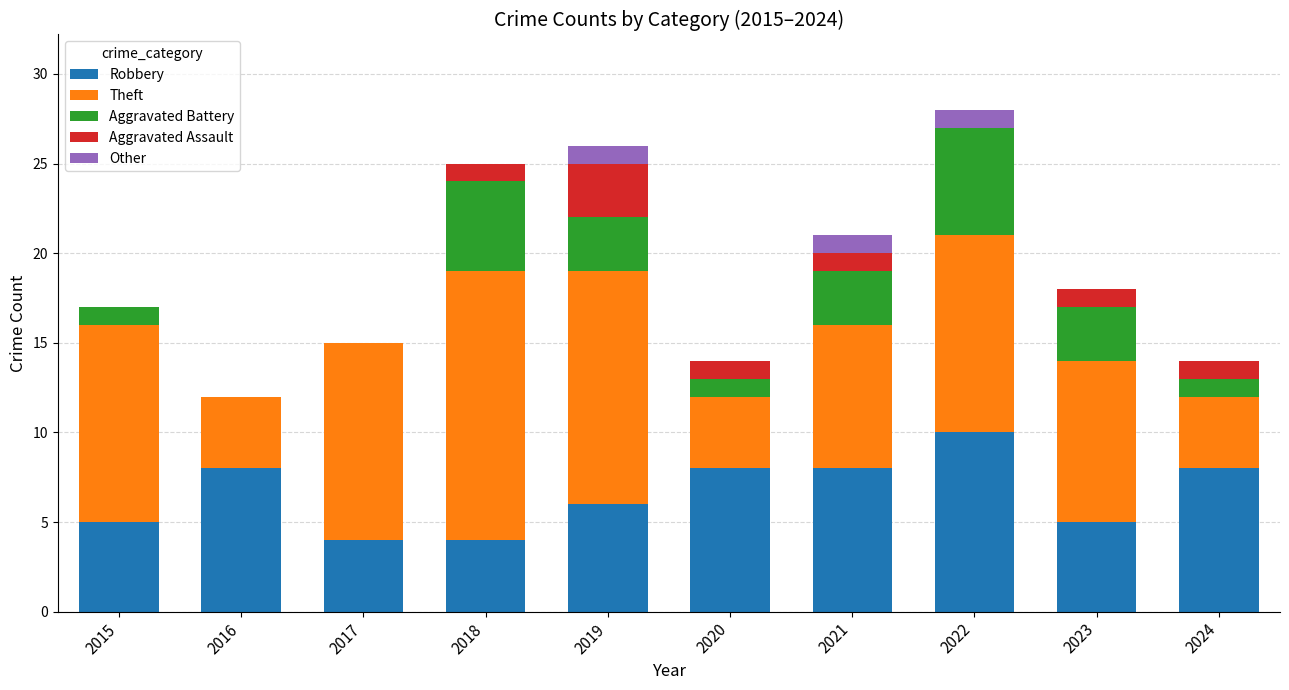

What are all the series names shown in the legend?

Robbery, Theft, Aggravated Battery, Aggravated Assault, Other